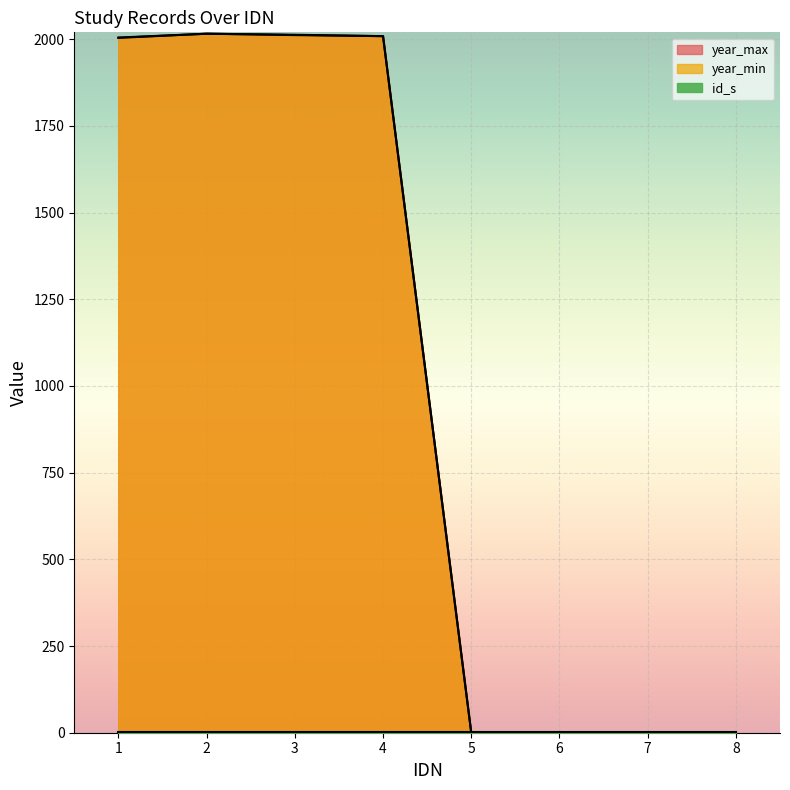

At which category is the sum across all series the highest?

2